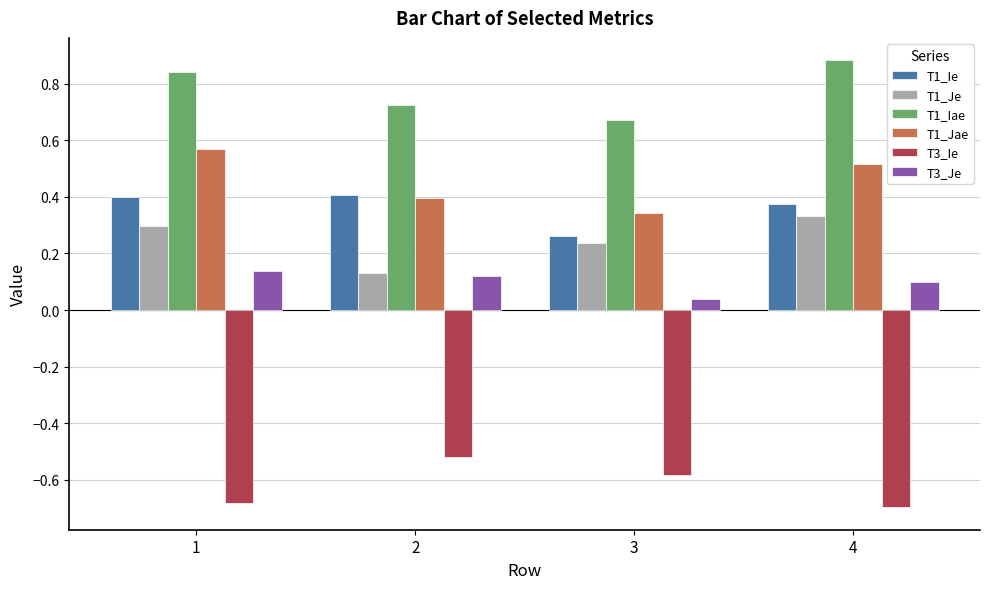

True or false: T1_Je has a value of 0.5 at 1.

False